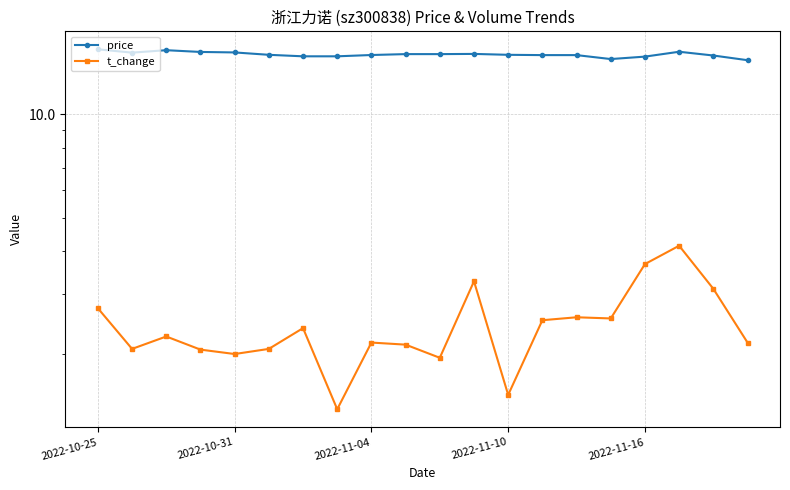

What is the difference between the second highest and minimum values in the price series?

1.0